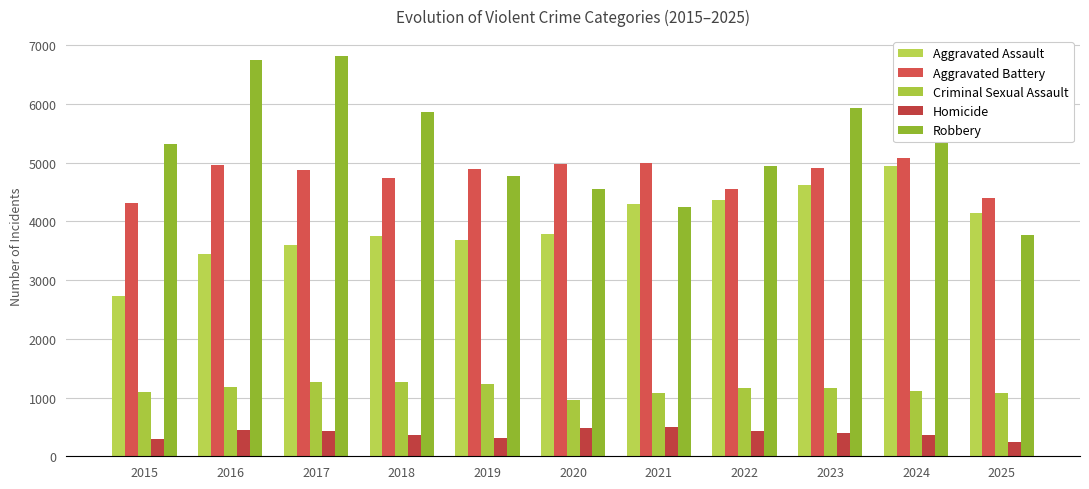

Which series changed the most between 2023 and 2025?

Robbery